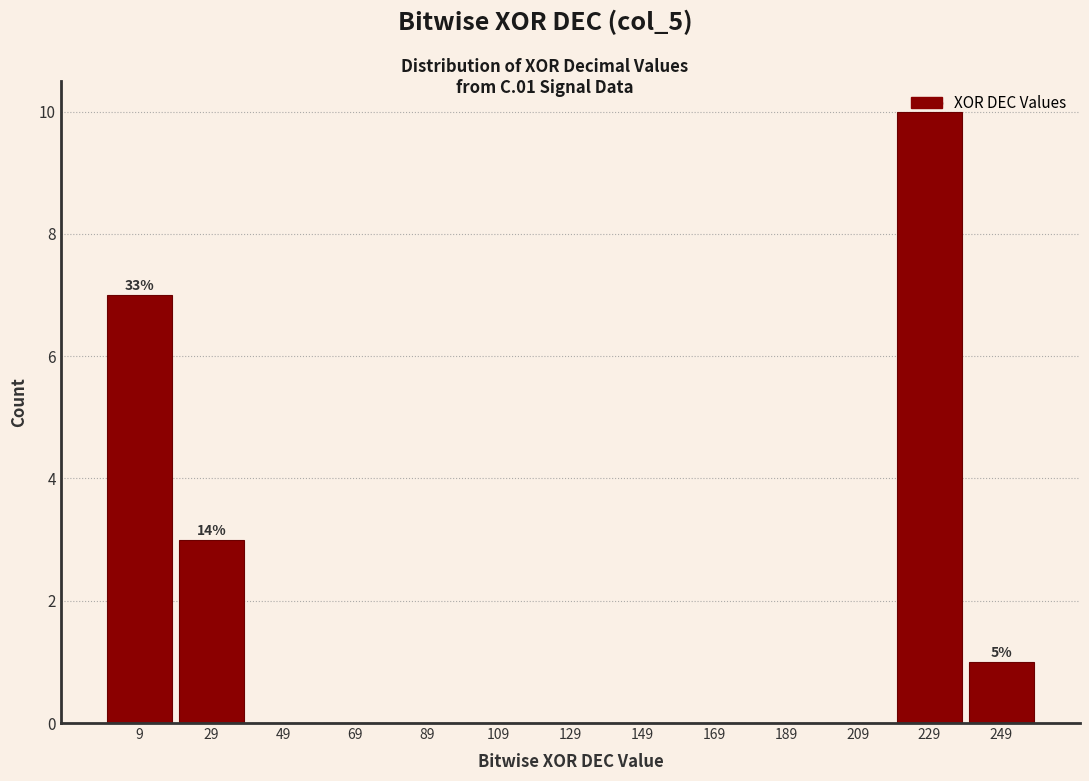

Which range on the x-axis has the tallest bar?

219.5 to 239.5